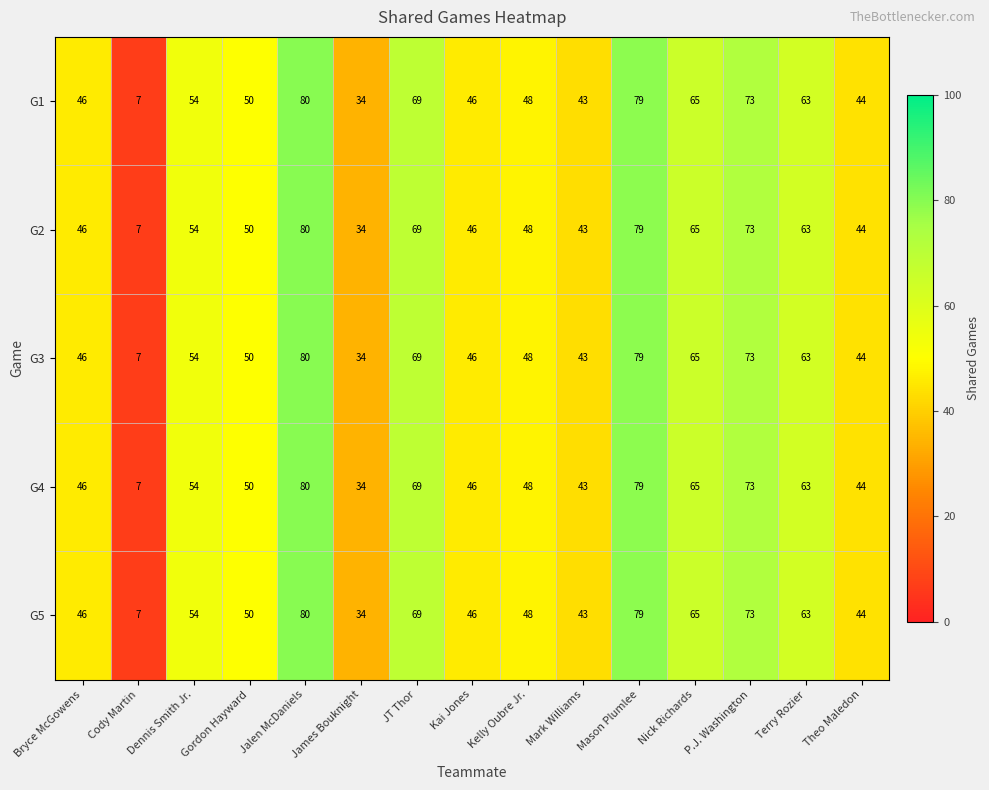

Count the number of data series in this chart.

5